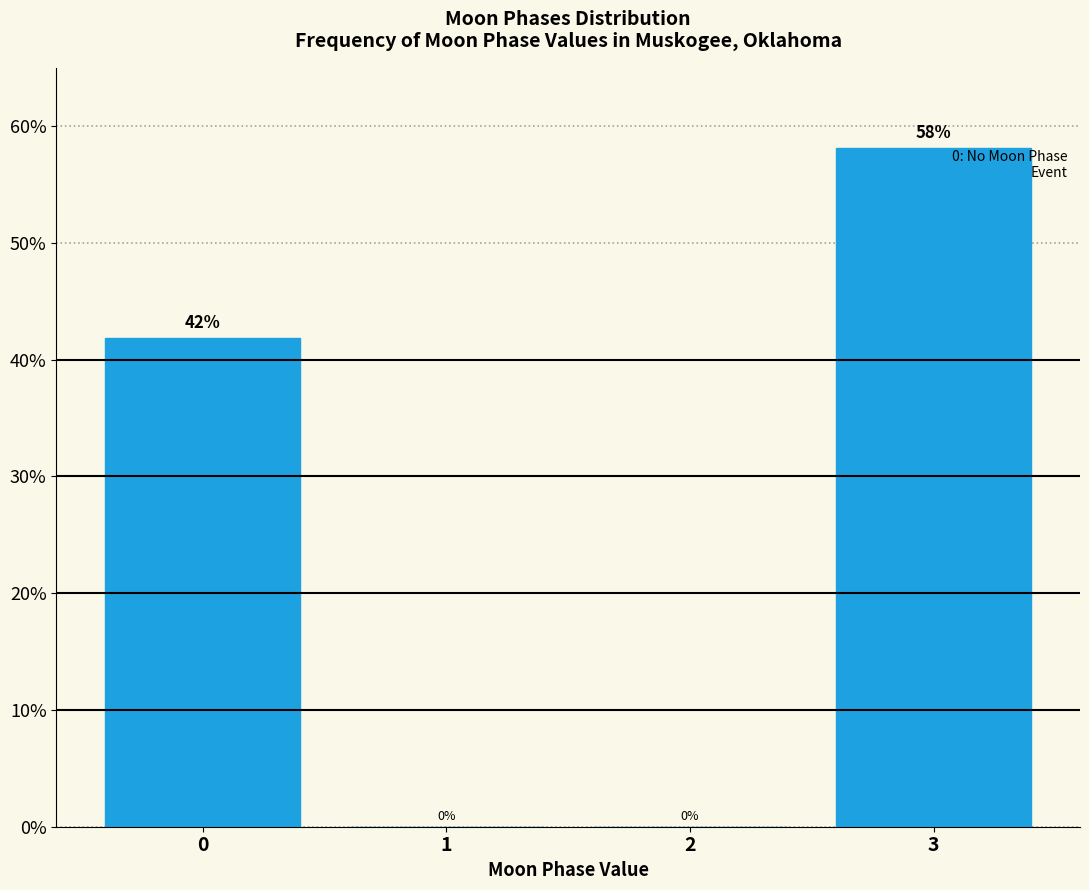

Between 3 and 1, which is larger?

3